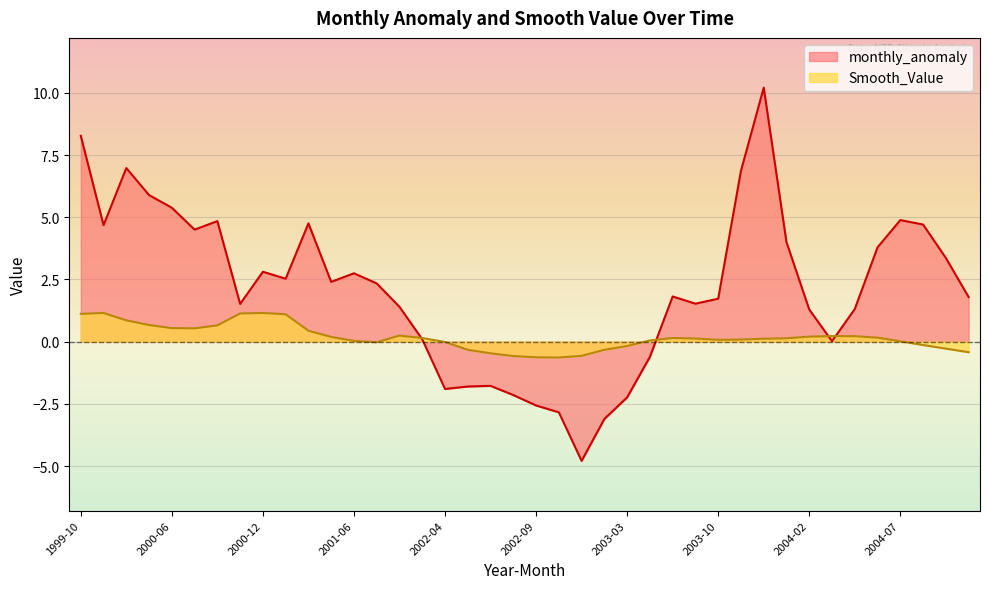

How many values in the monthly_anomaly series are below 2?

20